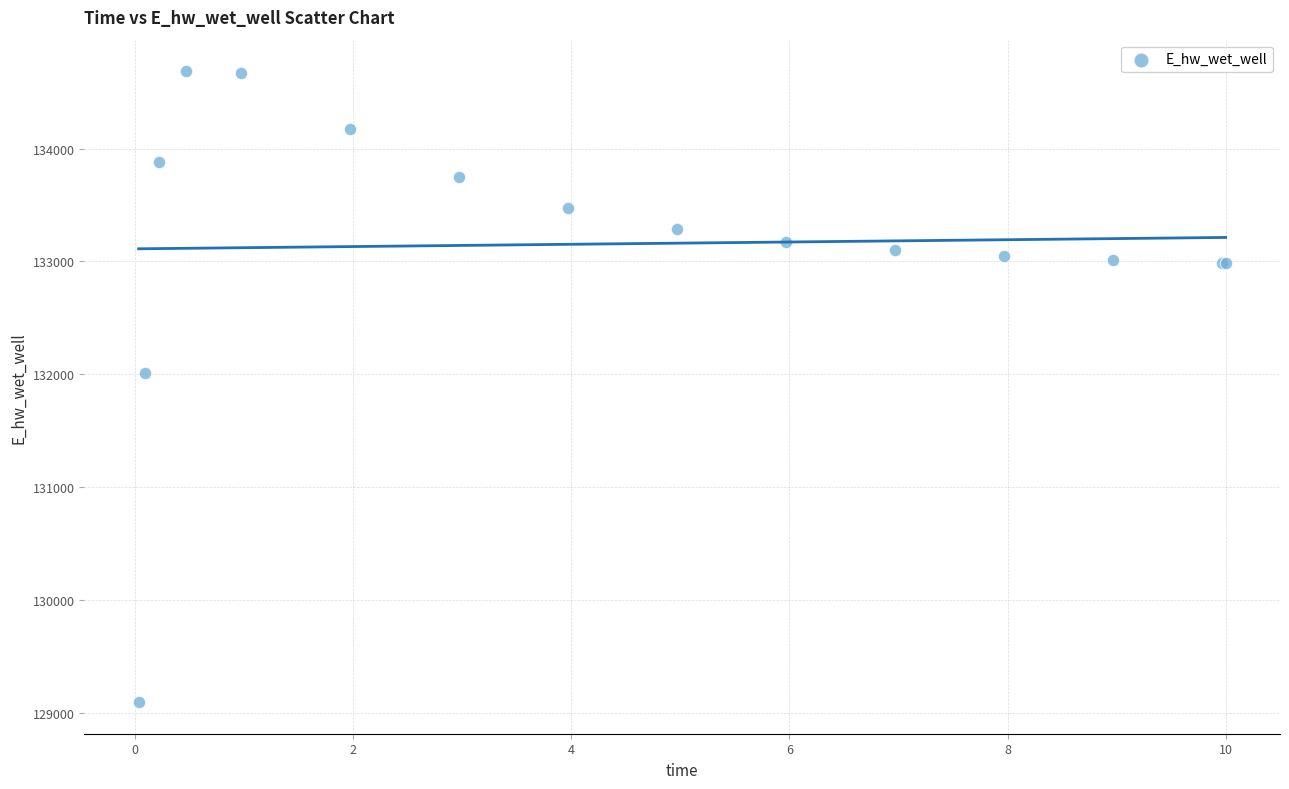

What Y value in the scatter plot is closest to 131889?

132011.0